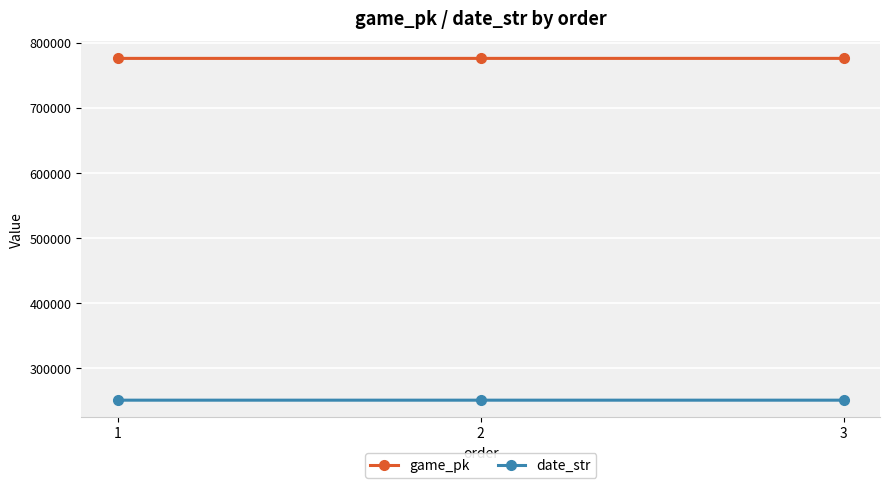

What is the difference between the highest and lowest values at 2?

525525